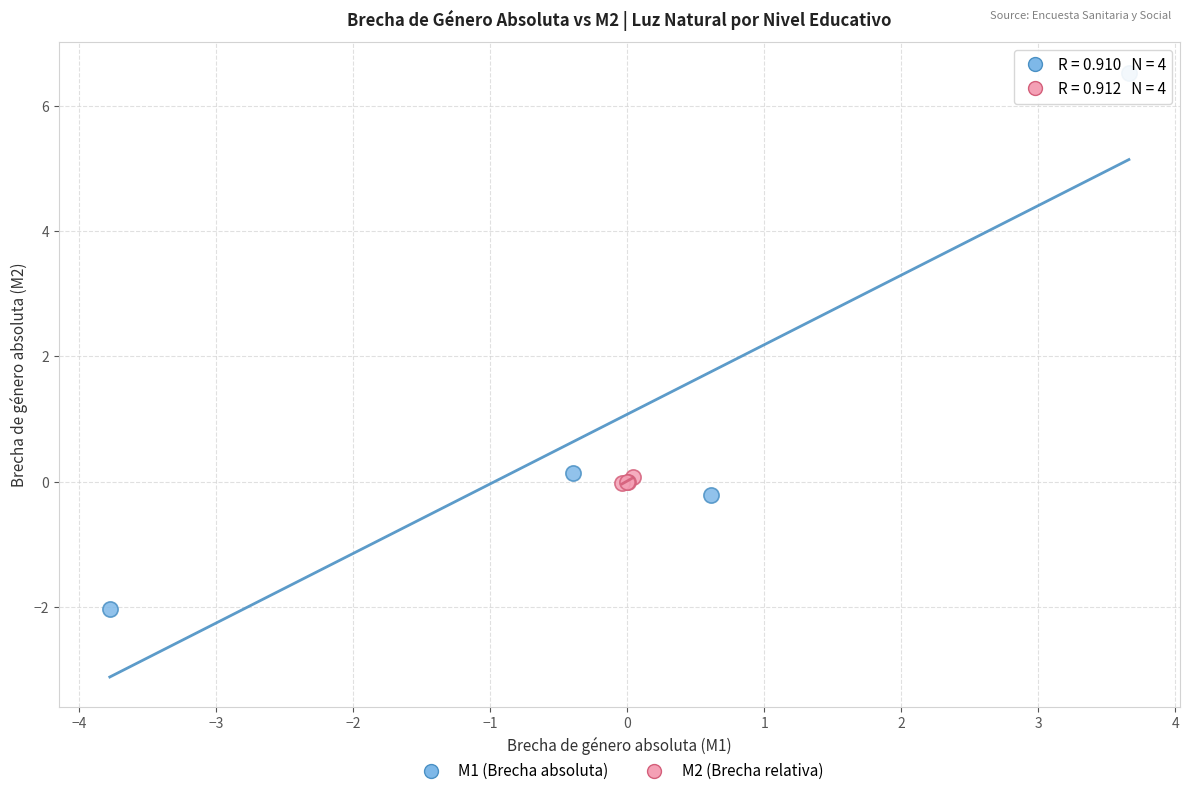

Which series has the largest Y range (max minus min)?

M1 (Brecha absoluta)